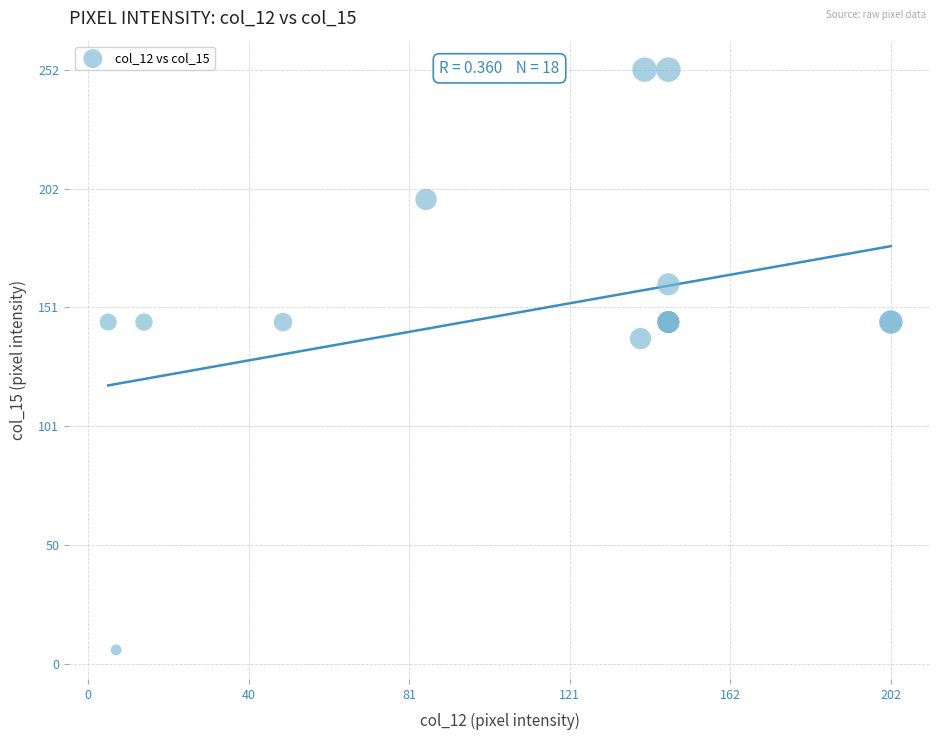

What Y value in the scatter plot is closest to 129?

138